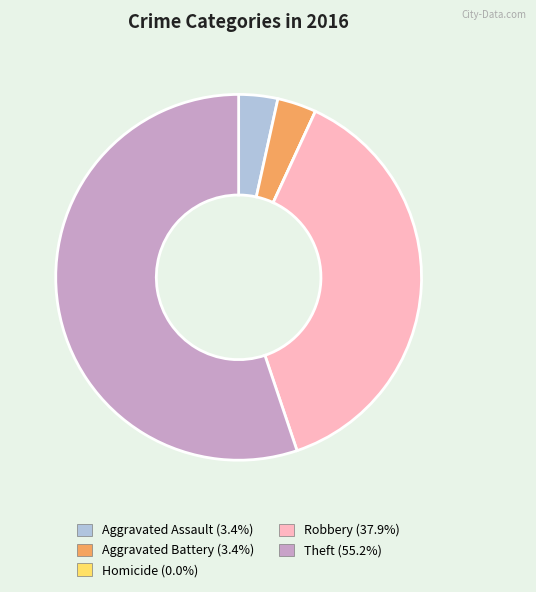

Which has a higher value, Theft or Aggravated Battery?

Theft